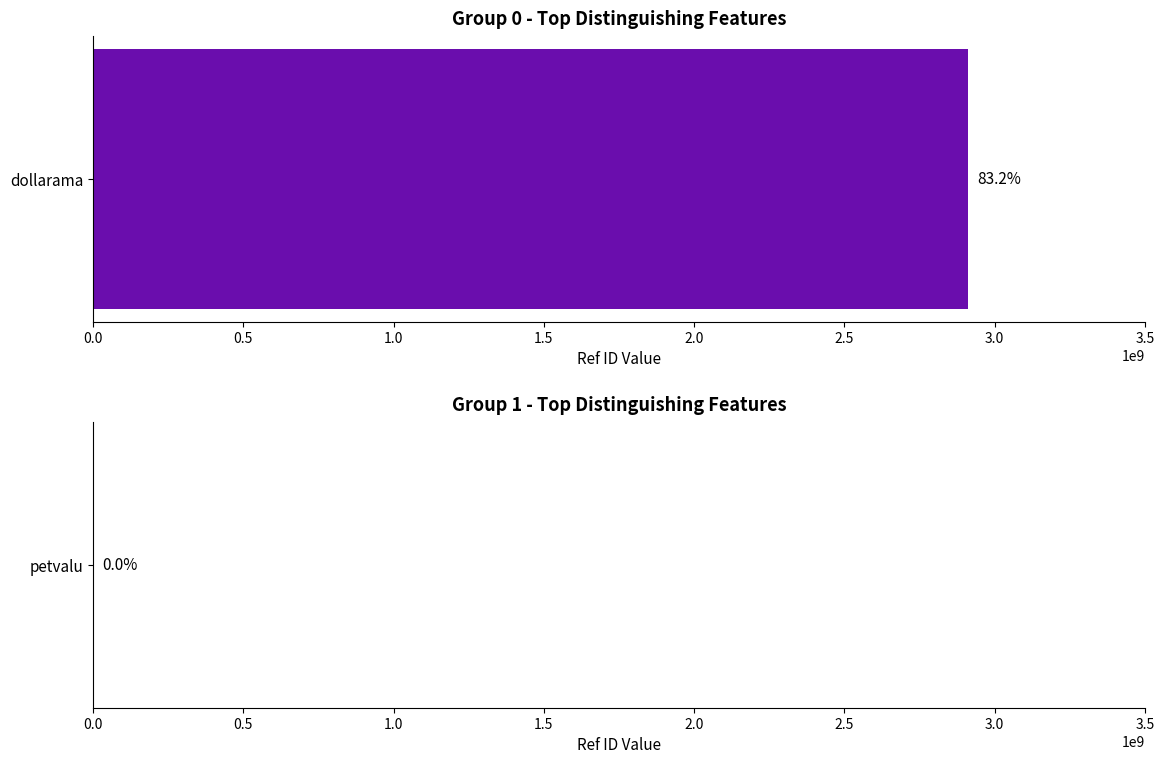

Rank the categories by value from lowest to highest.

petvalu, dollarama